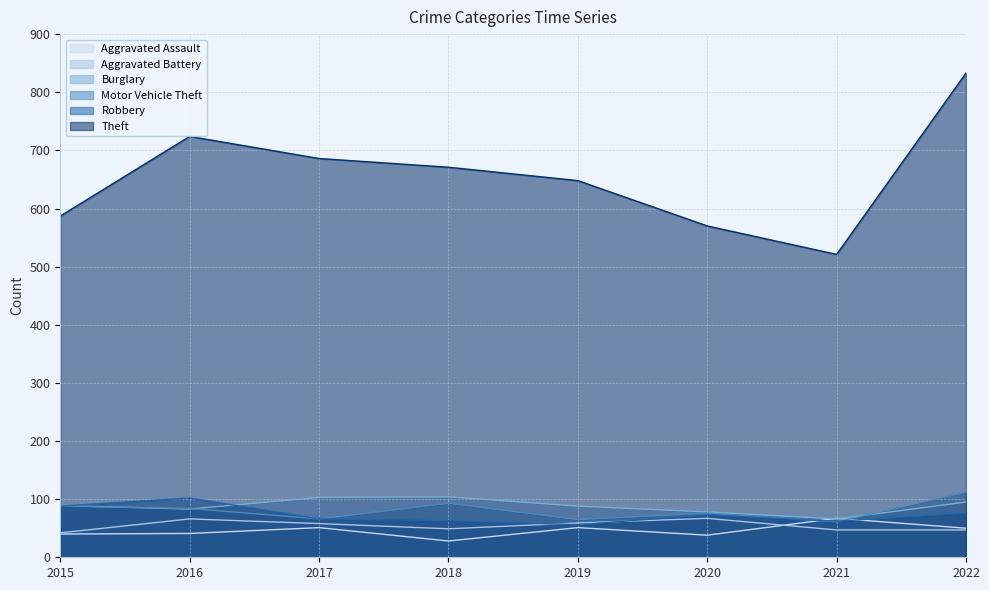

What is the value of the Motor Vehicle Theft point at the 8th from the left?

112